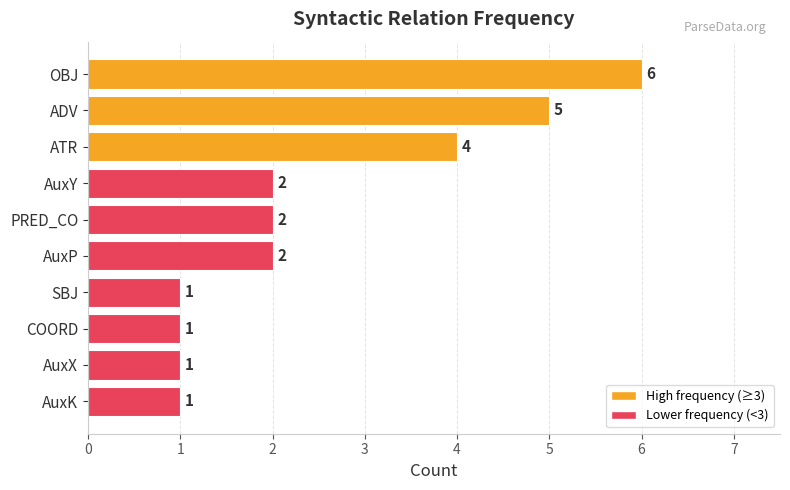

What is the greatest value displayed?

6